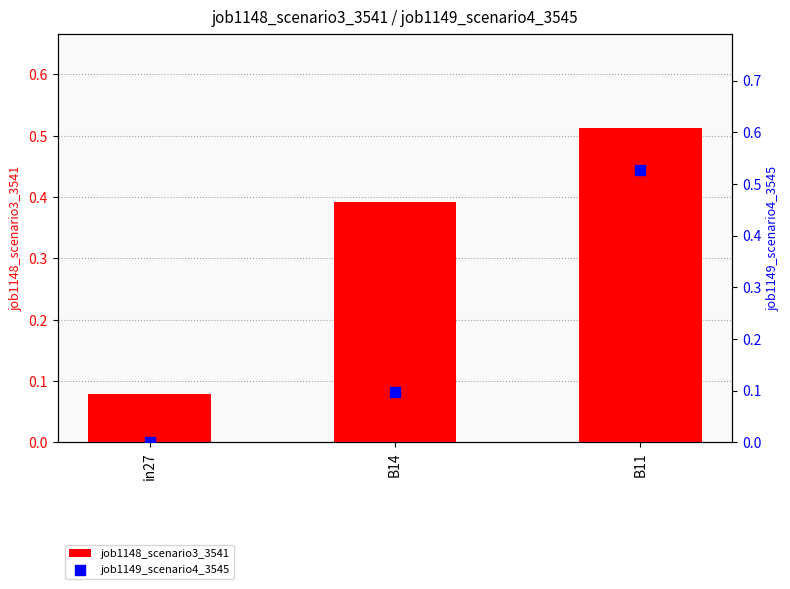

Is the value of job1148_scenario3_3541 at B11 greater than the value of job1149_scenario4_3545 at B11?

No